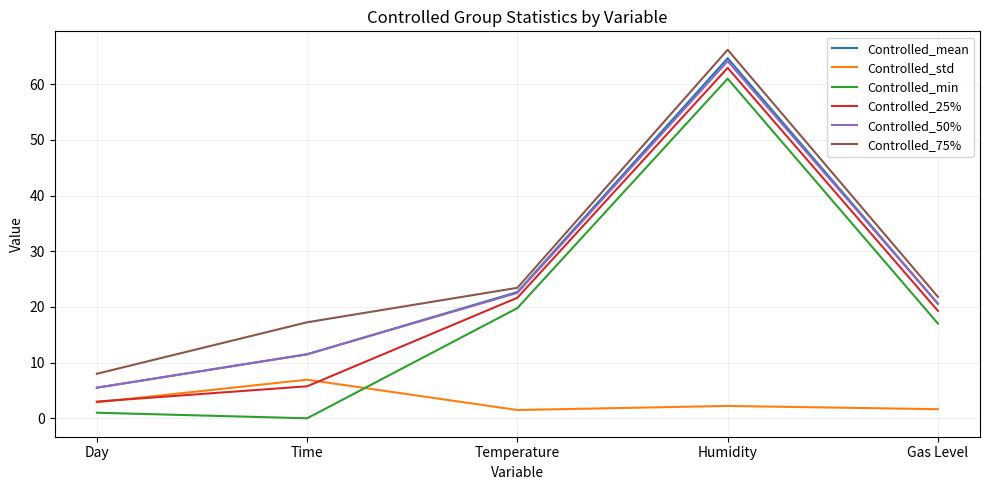

At which category is the sum across all series the highest?

Humidity